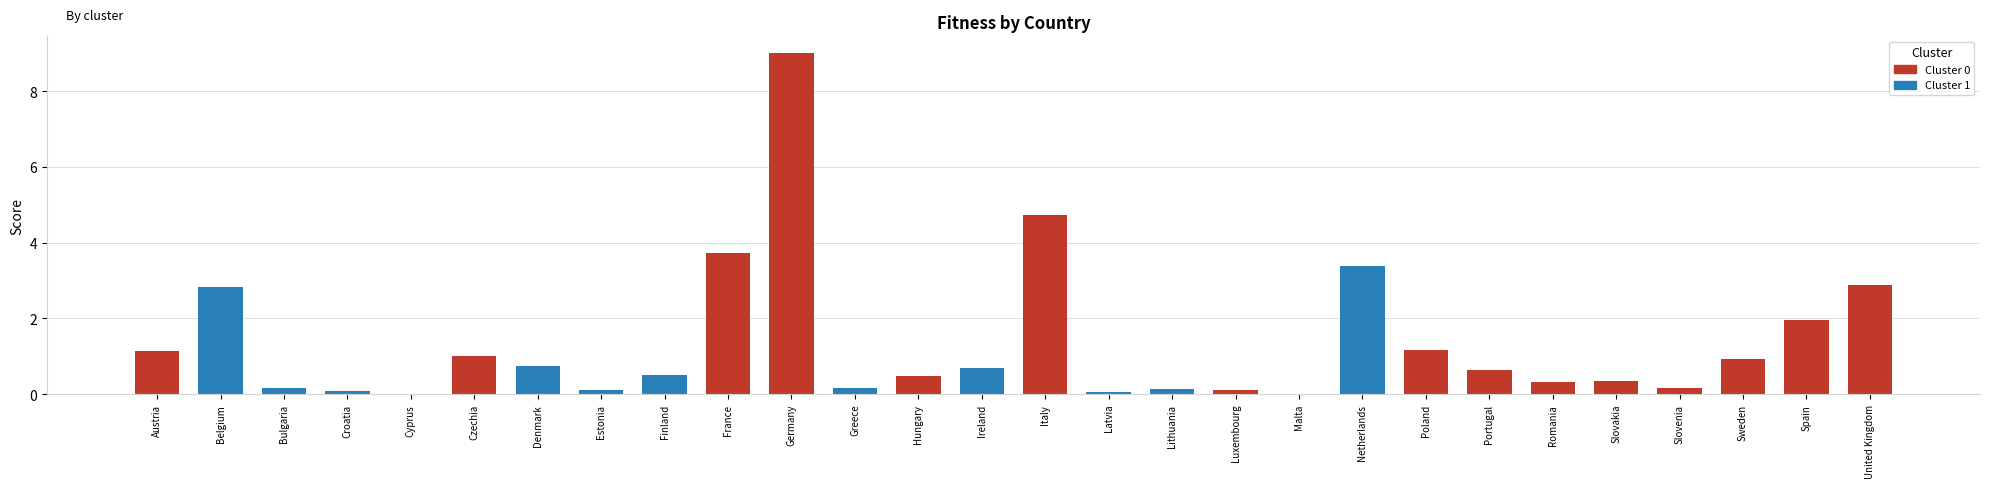

What is the label of the 3rd bar from the left?

Bulgaria